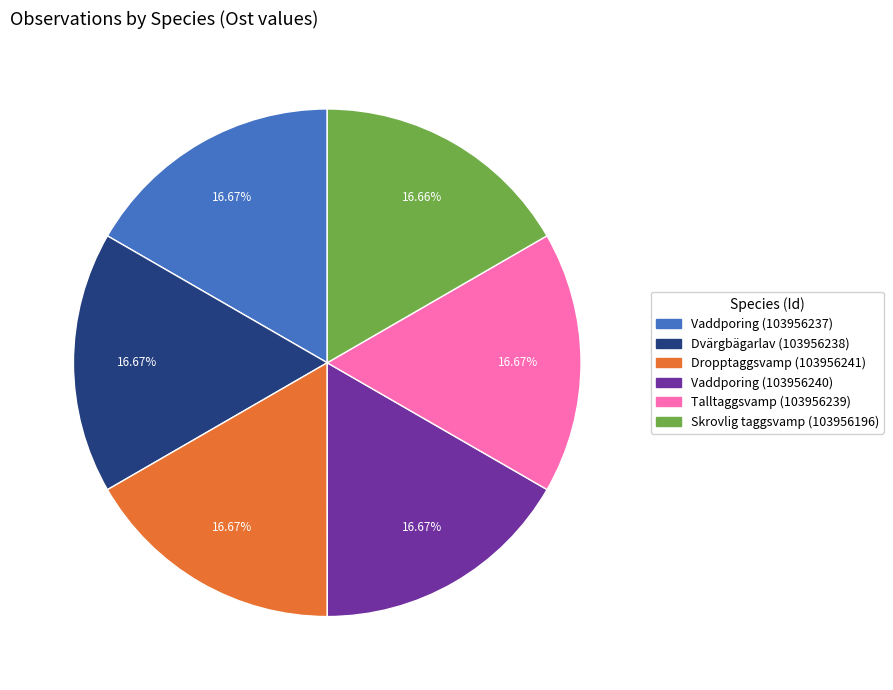

To the nearest percent, what portion does Dropptaggsvamp (103956241) represent?

17%